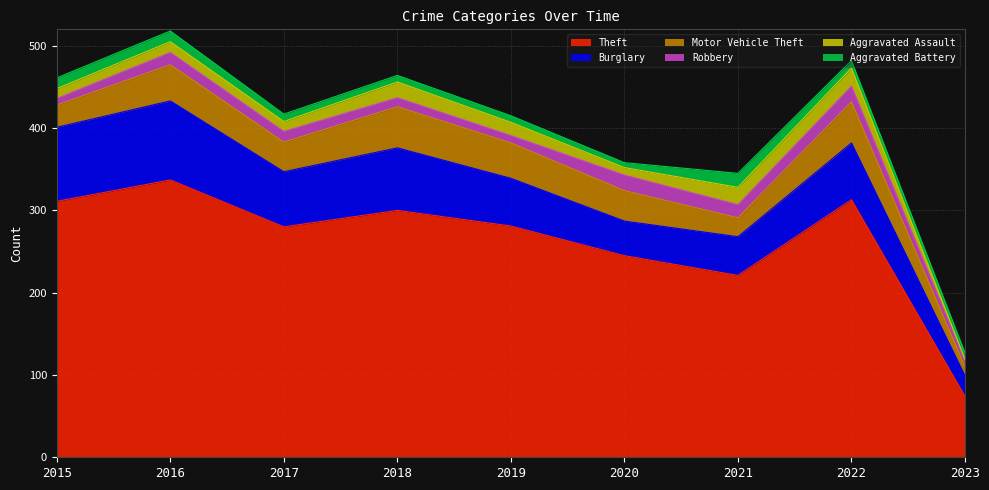

True or false: Theft and Aggravated Assault intersect in this chart.

False